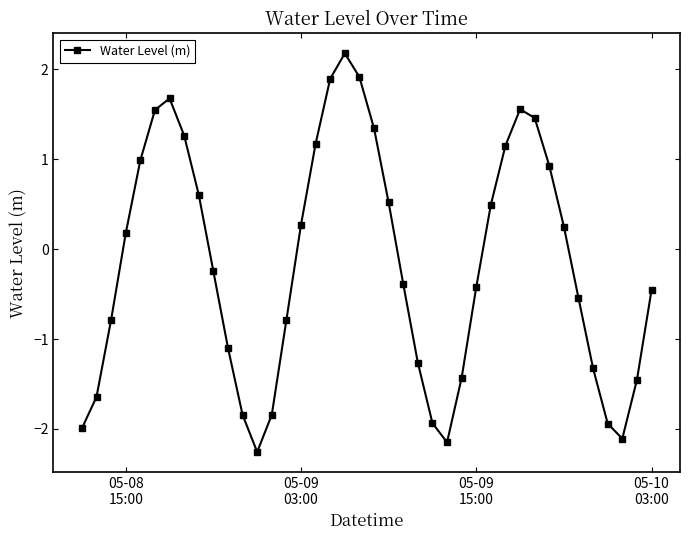

What is the value of the 31st point from the left?

1.6